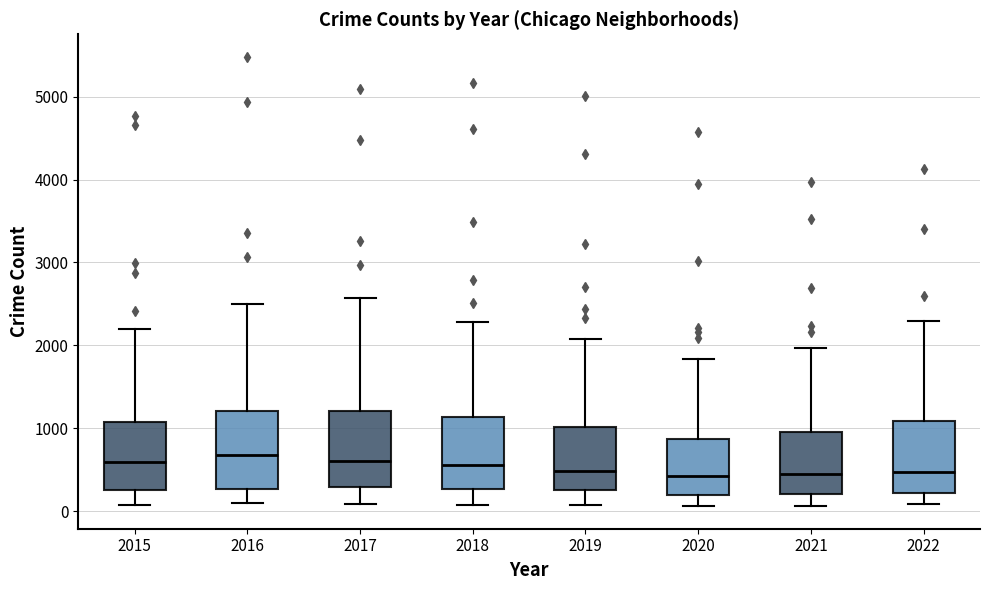

Reading left to right, transcribe this box plot: for each box, give where its median line is, the range the box spans, and where its two whiskers end, as read against the y-axis. The values are not printed on the chart, so give them approximately, as read against the axis.

2015: median 600, box 300 to 1100, whiskers 100 to 2200
2016: median 700, box 300 to 1200, whiskers 100 to 2500
2017: median 600, box 300 to 1200, whiskers 100 to 2600
2018: median 600, box 300 to 1100, whiskers 100 to 2300
2019: median 500, box 300 to 1000, whiskers 100 to 2100
2020: median 400, box 200 to 900, whiskers 100 to 1800
2021: median 500, box 200 to 1000, whiskers 100 to 2000
2022: median 500, box 200 to 1100, whiskers 100 to 2300